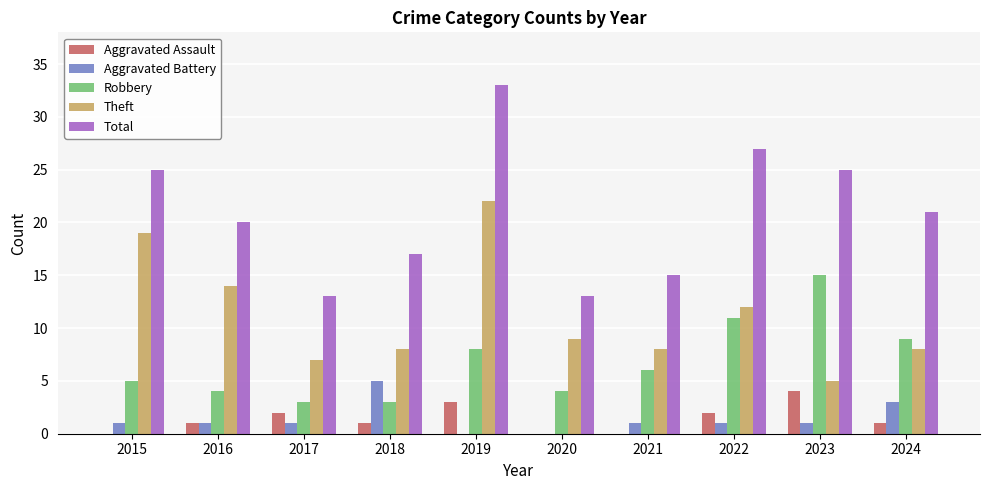

Reading left to right, list all the values displayed in this chart.

Aggravated Assault: 0	1	2	1	3	0	0	2	4	1
Aggravated Battery: 1	1	1	5	0	0	1	1	1	3
Robbery: 5	4	3	3	8	4	6	11	15	9
Theft: 19	14	7	8	22	9	8	12	5	8
Total: 25	20	13	17	33	13	15	27	25	21